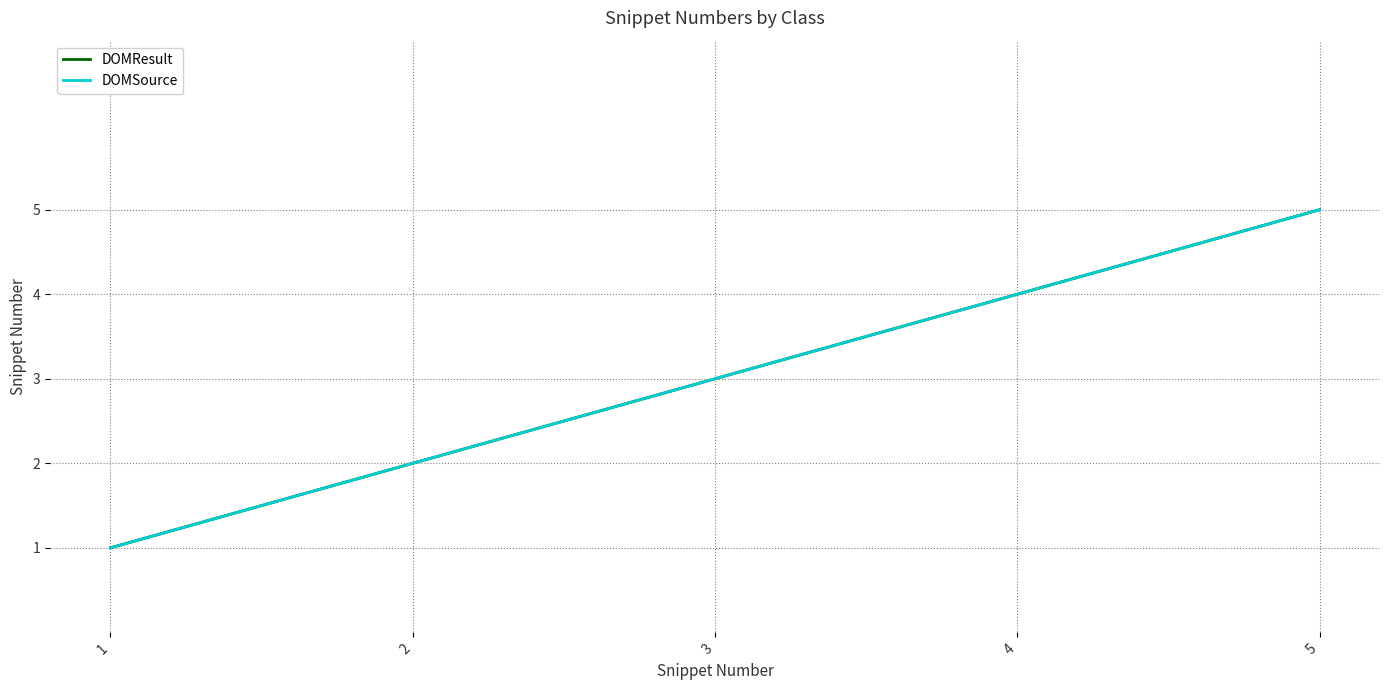

Which series has the largest total across all categories?

DOMResult